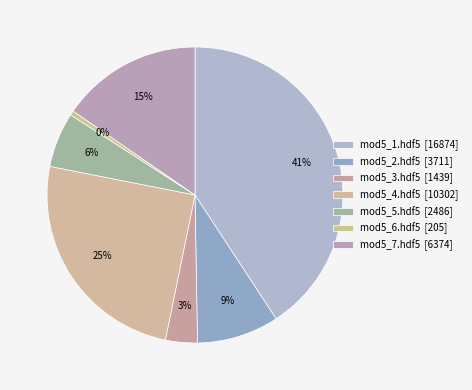

Count the number of slices in the pie.

7